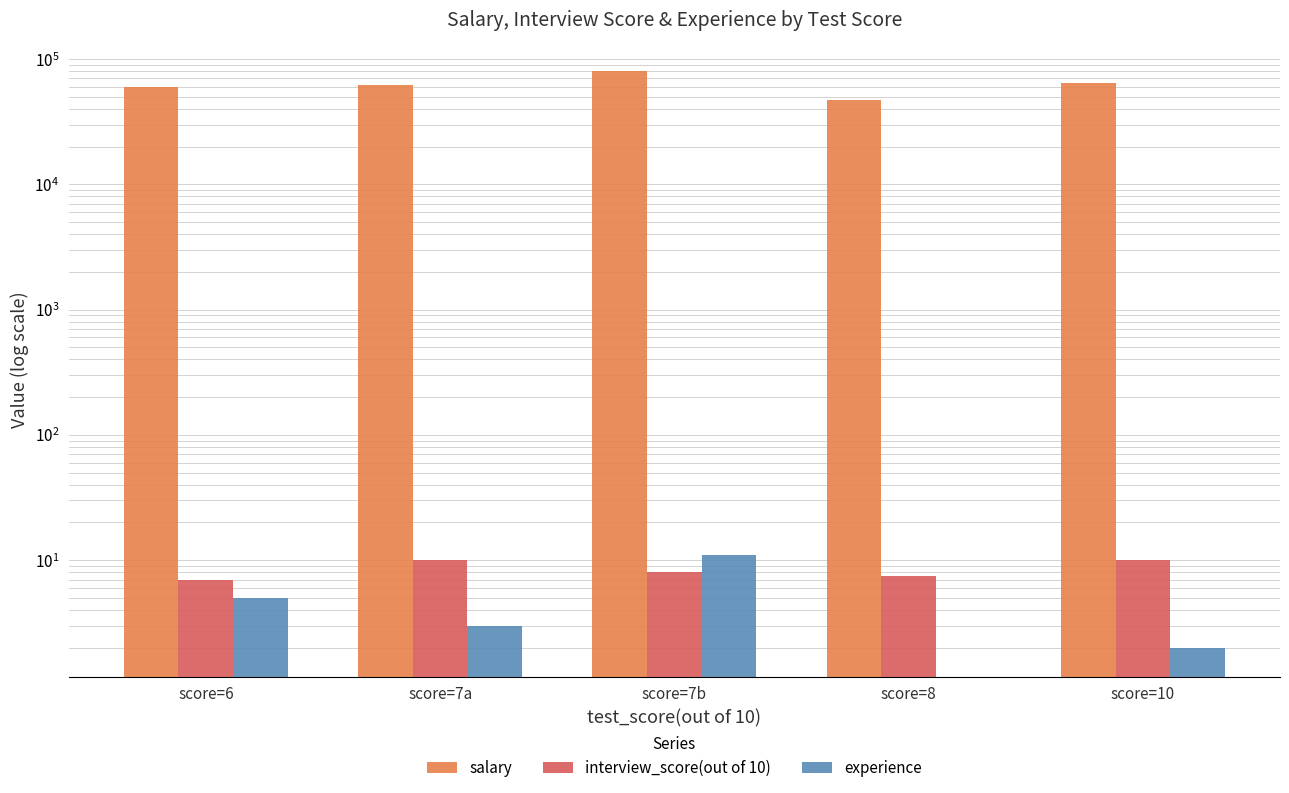

What is the label of the 3rd bar from the left?

score=7b